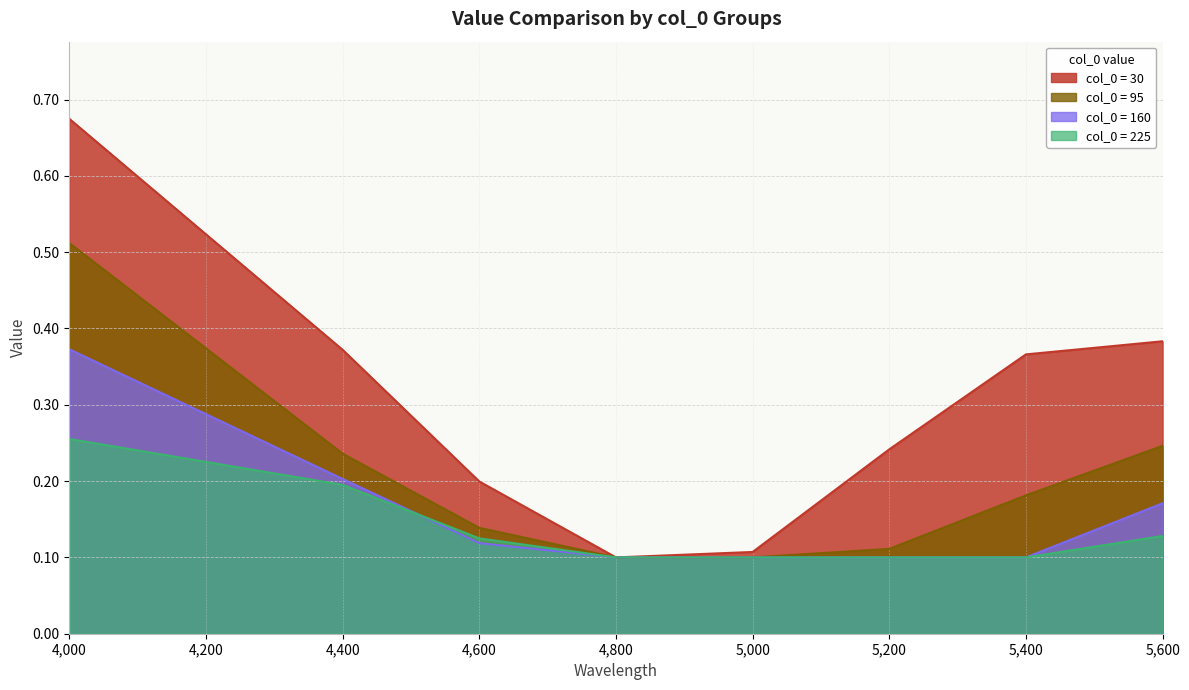

What are all the series names shown in the legend?

col_0 = 30, col_0 = 95, col_0 = 160, col_0 = 225